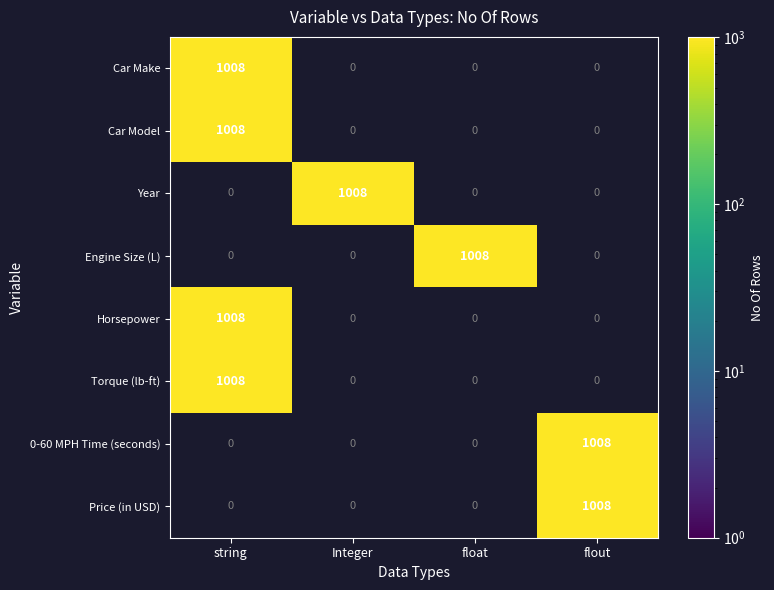

The value of Car Model at float is 0. True or false?

True